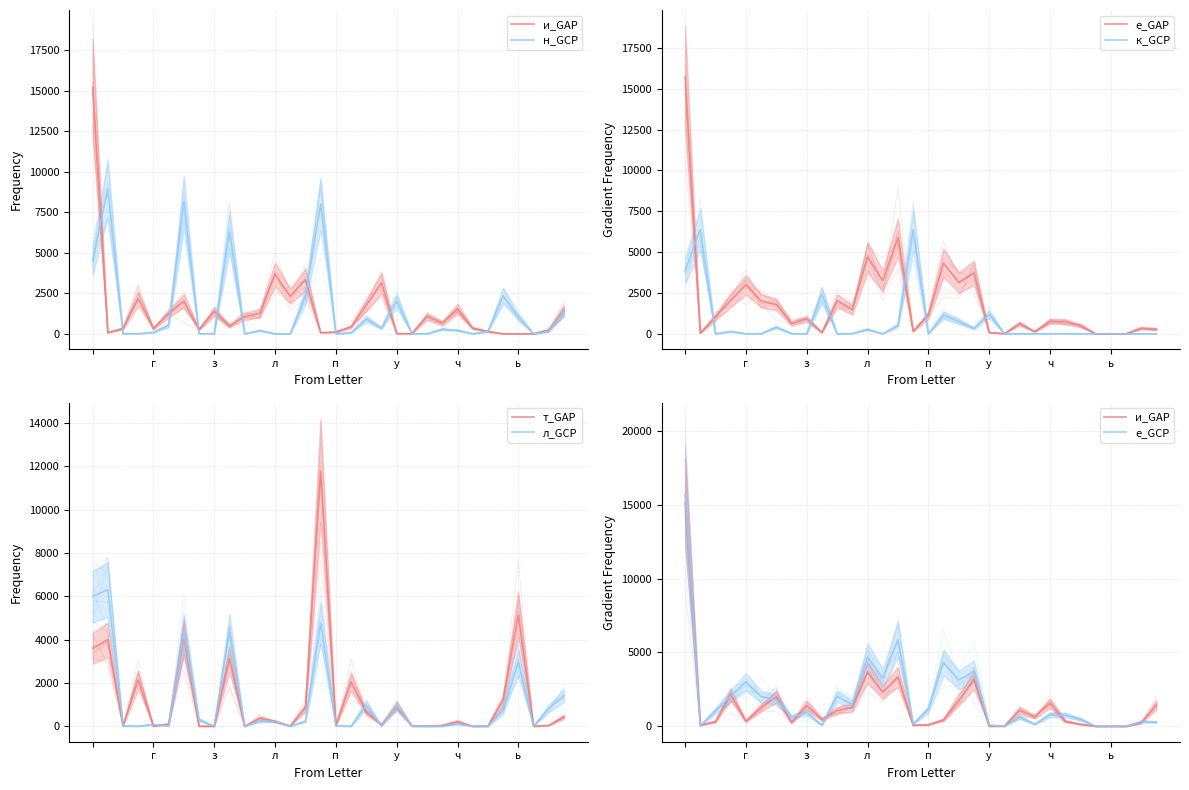

What is the sum of the л values at ы and й?

749